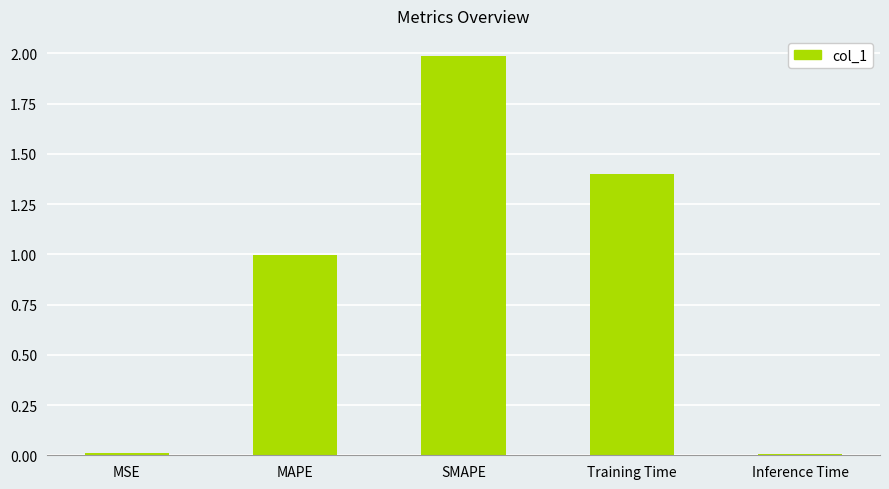

Which has a higher value, SMAPE or Training Time?

SMAPE